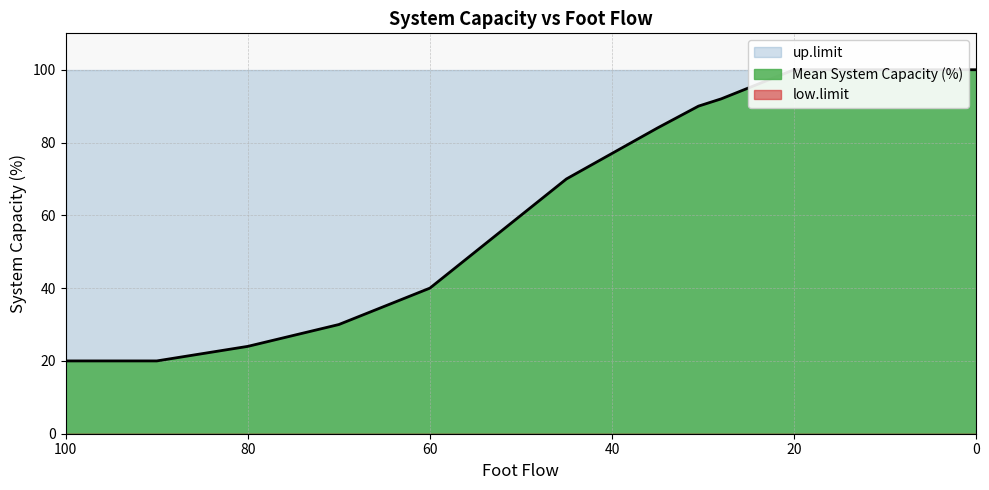

At how many categories does at least one series exceed 33?

15